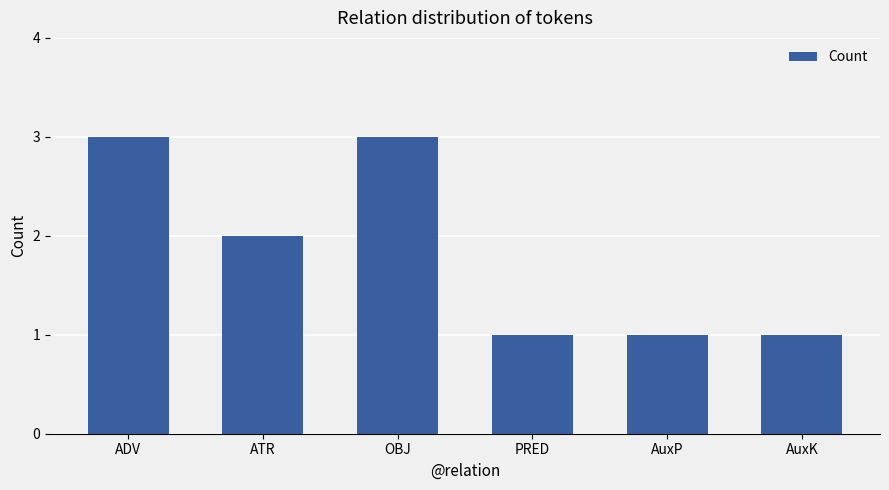

What is the label of the 2nd bar from the left?

ATR